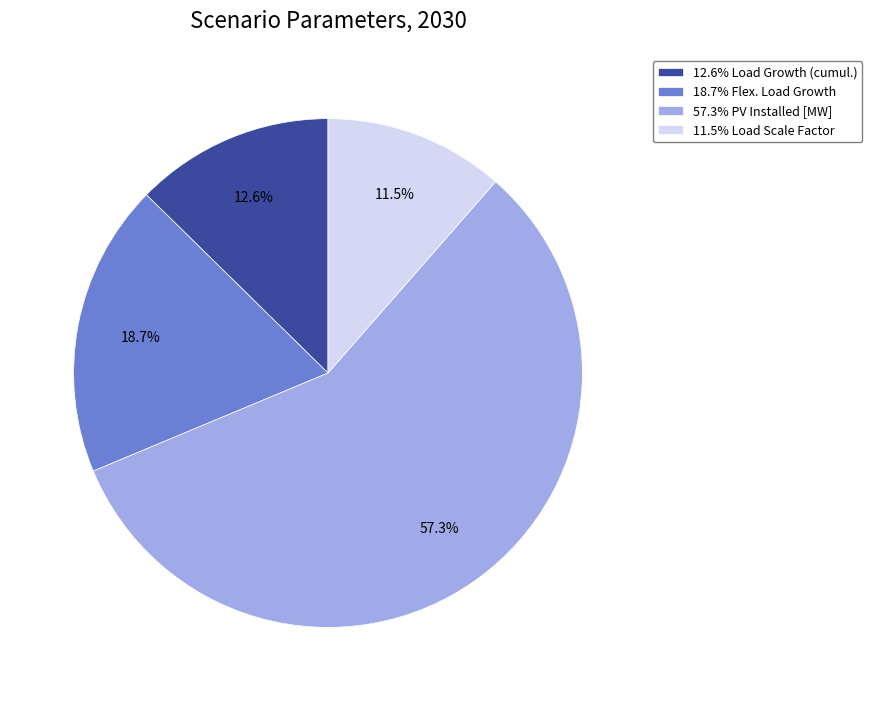

Which has a higher value, 57.3% PV Installed [MW] or 12.6% Load Growth (cumul.)?

57.3% PV Installed [MW]